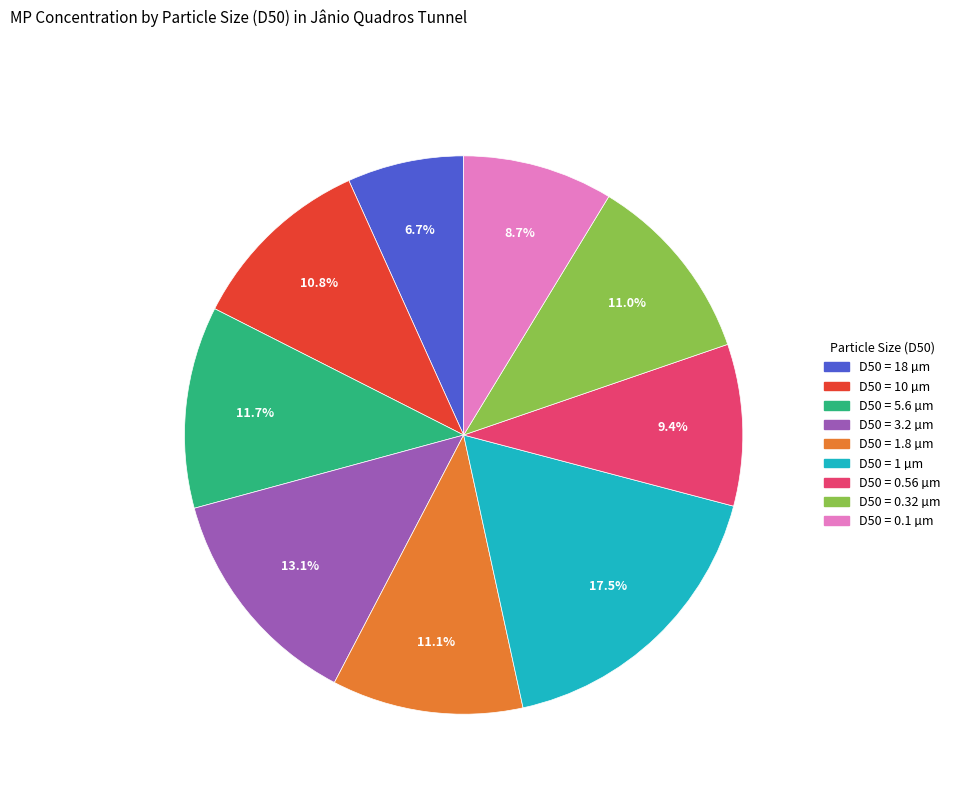

Is there a majority slice in this chart?

No